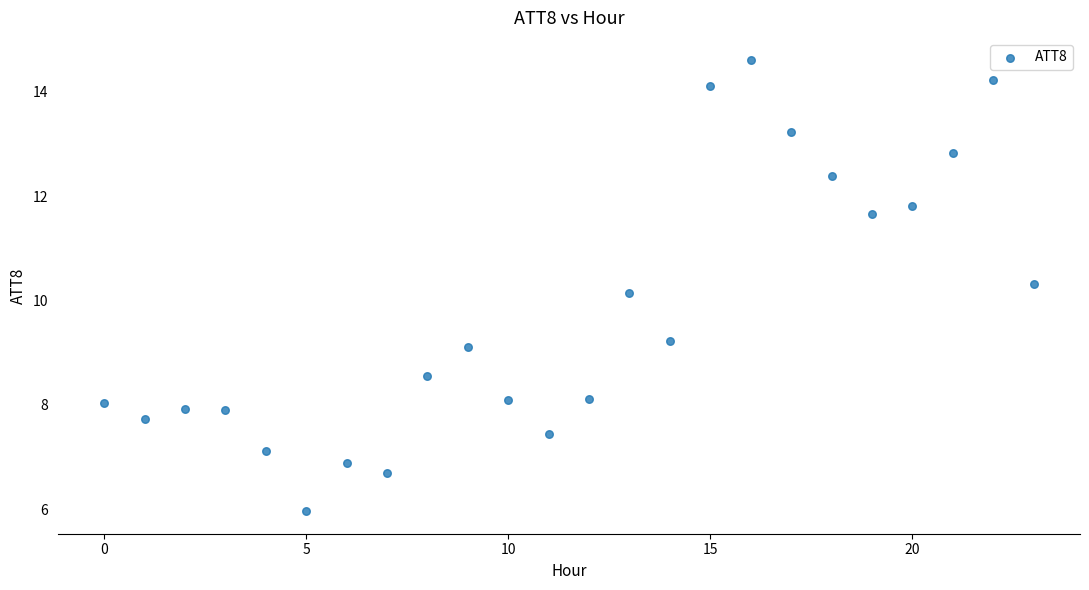

What is the range of Y values (max minus min)?

8.6